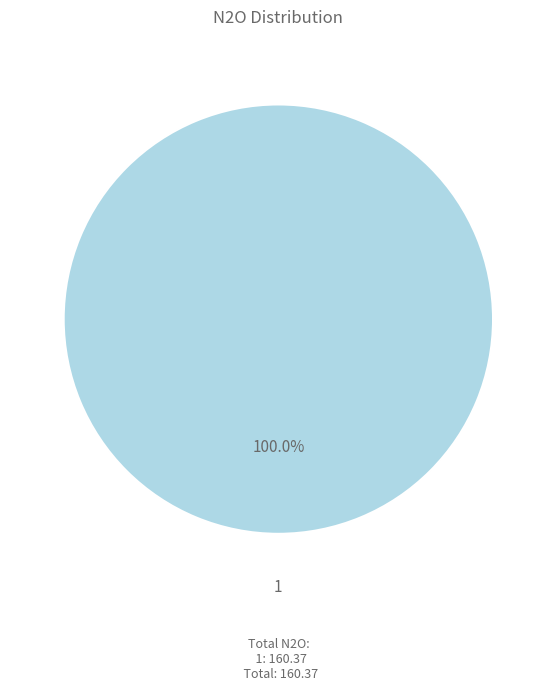

Is there any slice that represents more than half of the pie?

Yes